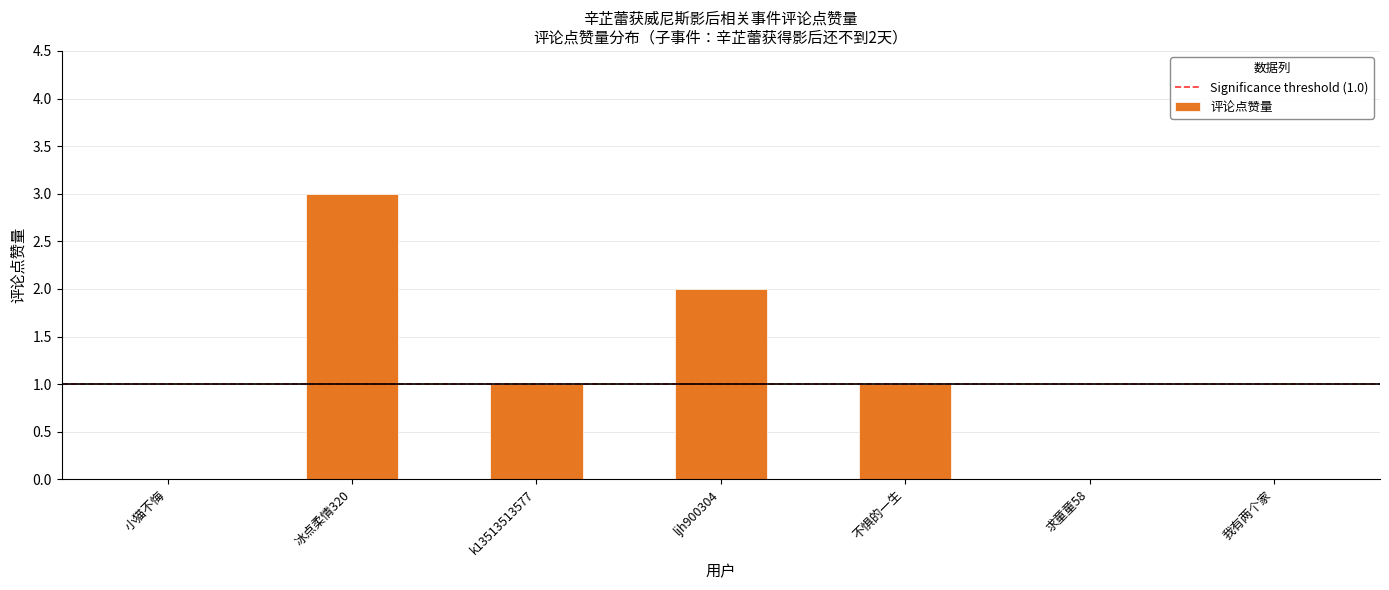

The chart shows a value of 2 at k13513513577. True or false?

False